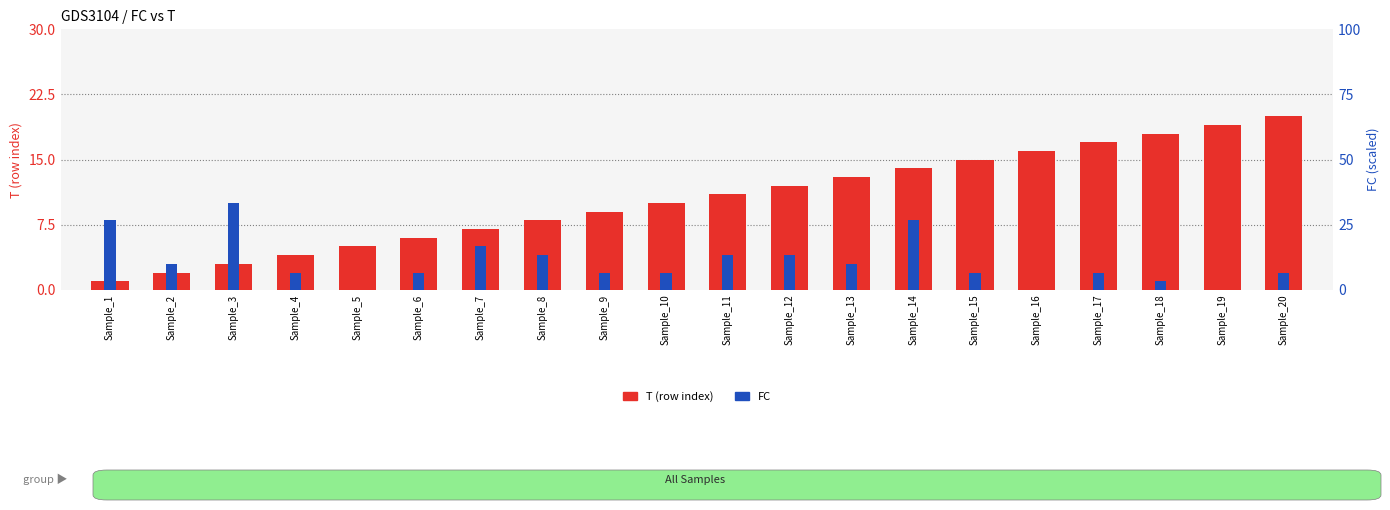

Reading right to left, what are all the values shown in this chart?

T (row index): 20	19	18	17	16	15	14	13	12	11	10	9	8	7	6	5	4	3	2	1
FC: 2	0	1	2	0	2	8	3	4	4	2	2	4	5	2	0	2	10	3	8